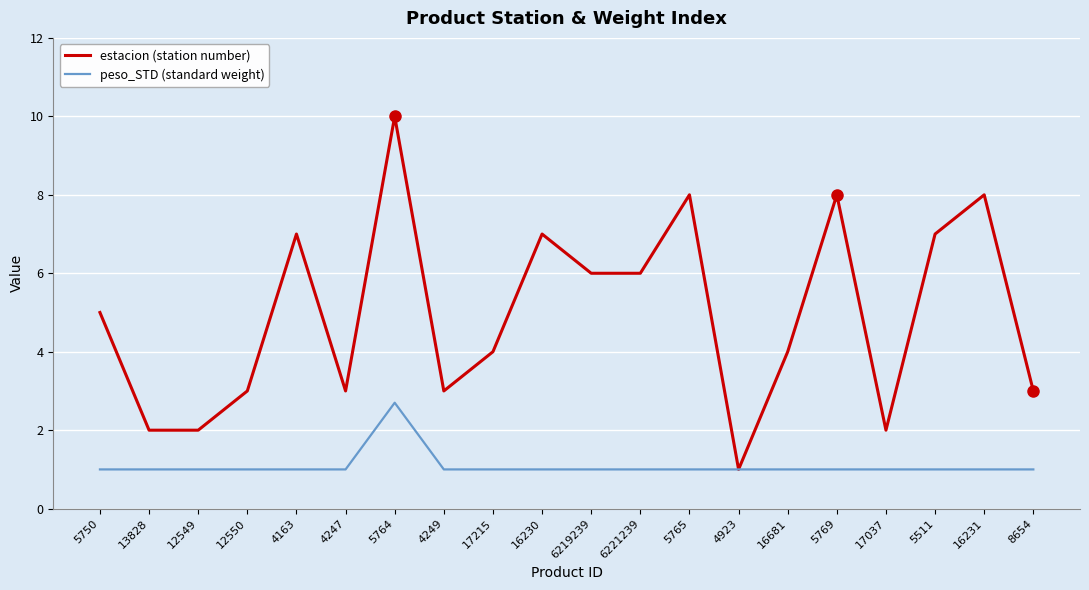

What are all the series names shown in the legend?

estacion (station number), peso_STD (standard weight)